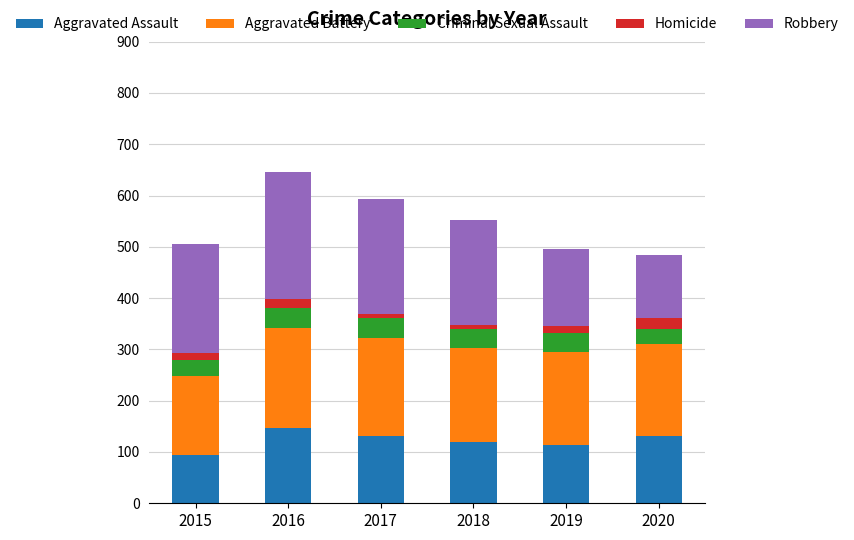

Is it true that Aggravated Assault equals 184 at 2019?

False